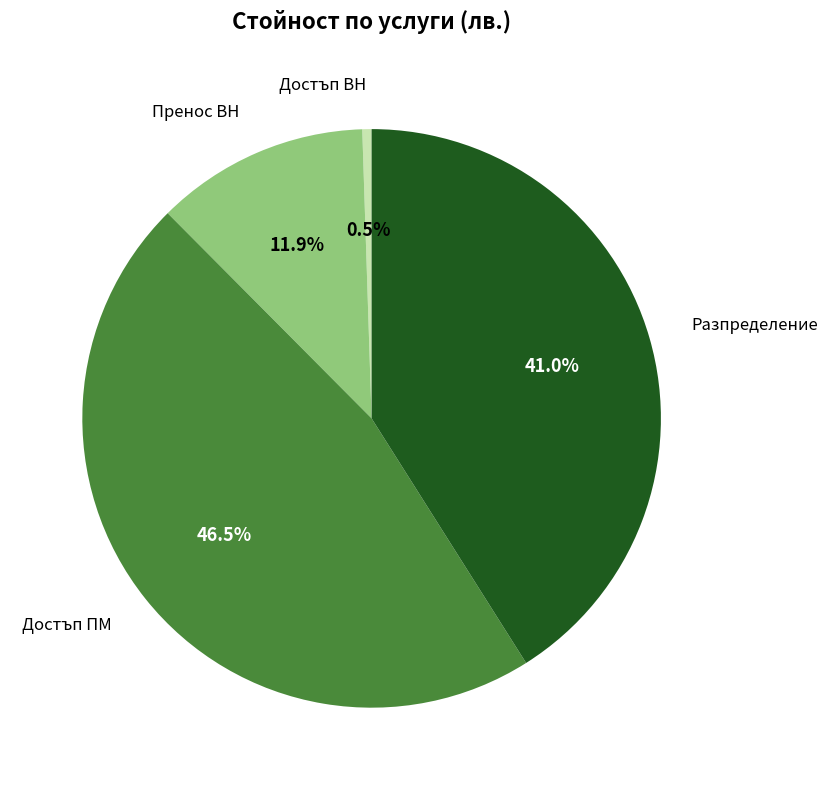

Is there any slice that represents more than half of the pie?

No